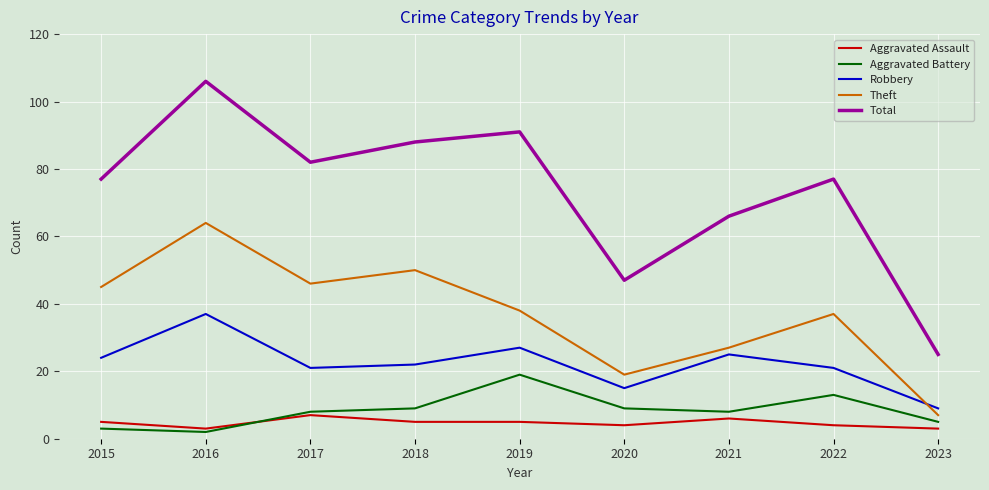

What is the total value across all series at 2022?

152